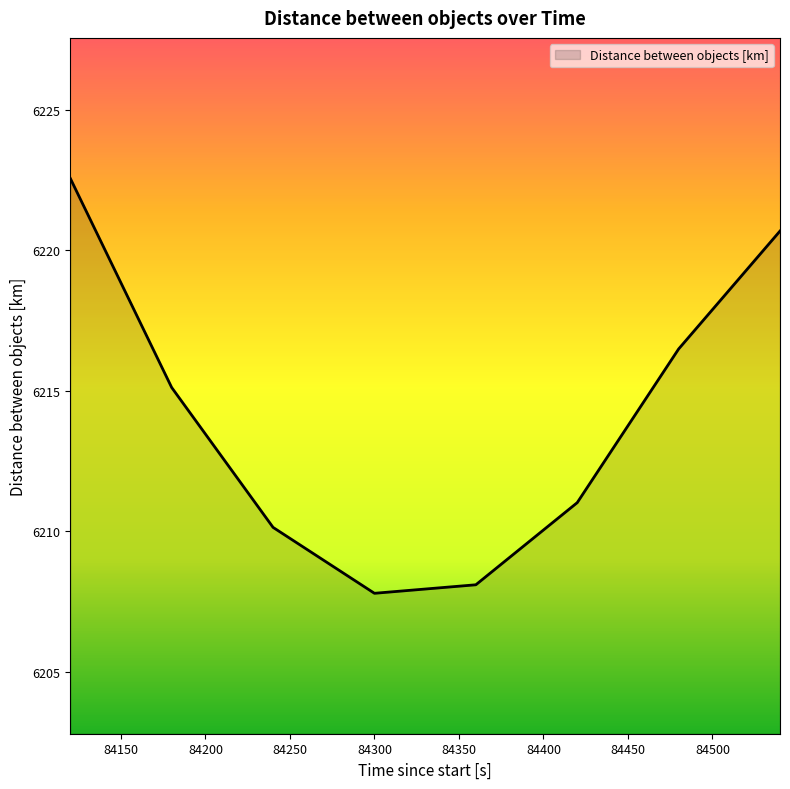

What is the minimum value shown in the chart?

6207.8